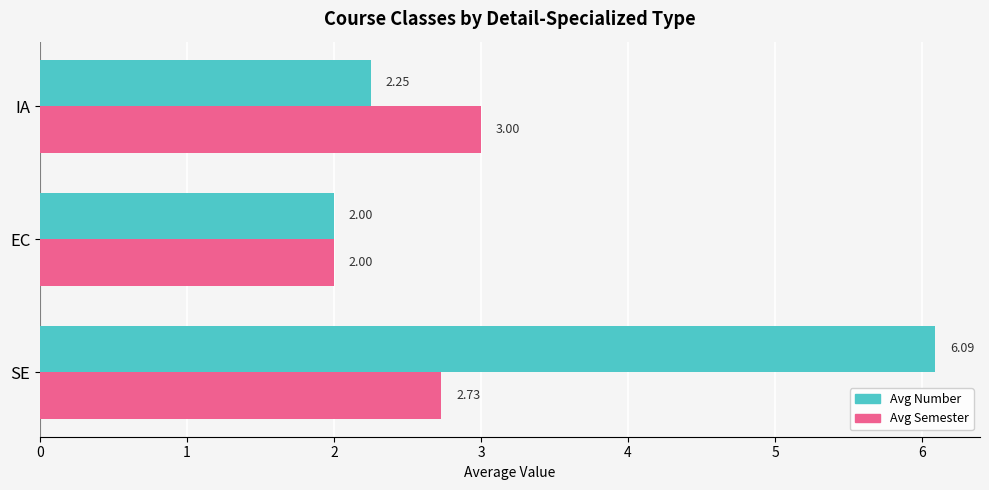

At which label does Avg Semester reach its minimum?

EC